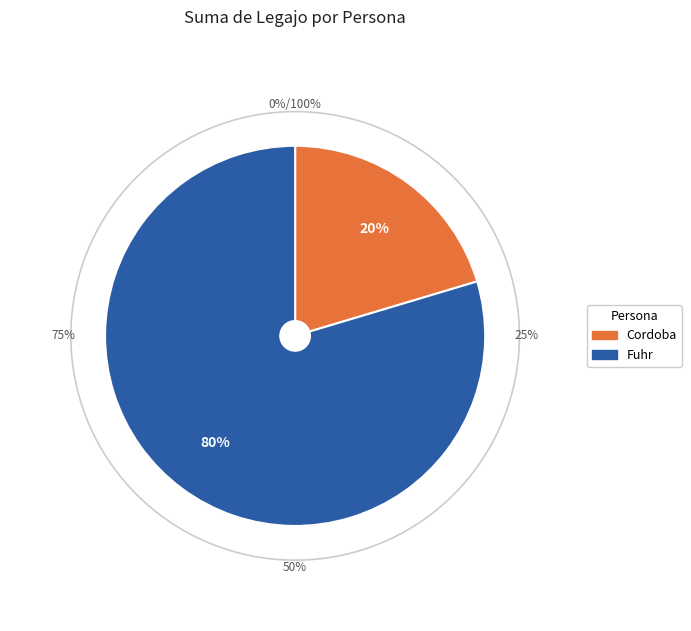

What is the total percentage of Cordoba and Fuhr?

100.0%